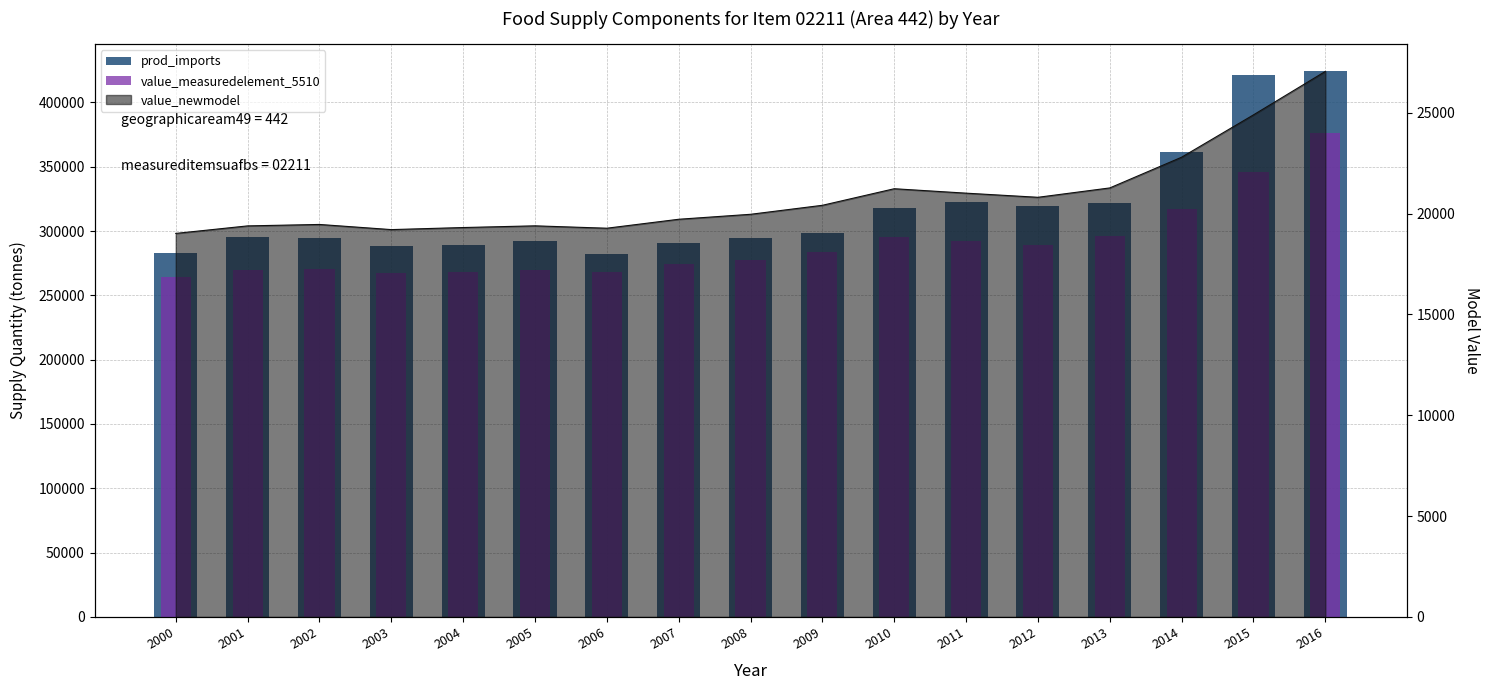

What is the sum of the prod_imports values at 2016 and 2003?

712566